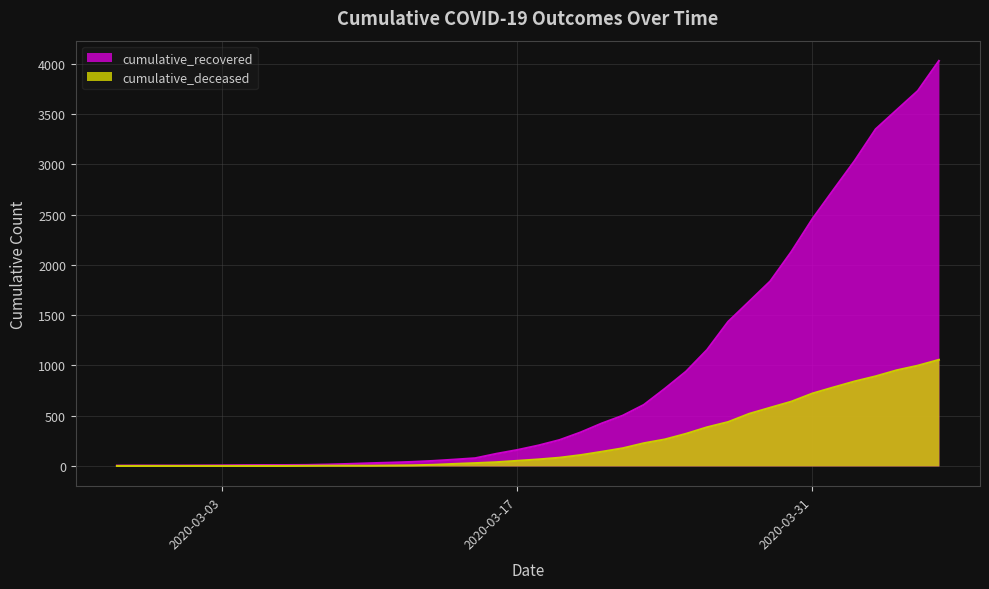

What is the difference between the maximum and second lowest values in the cumulative_deceased series?

1056